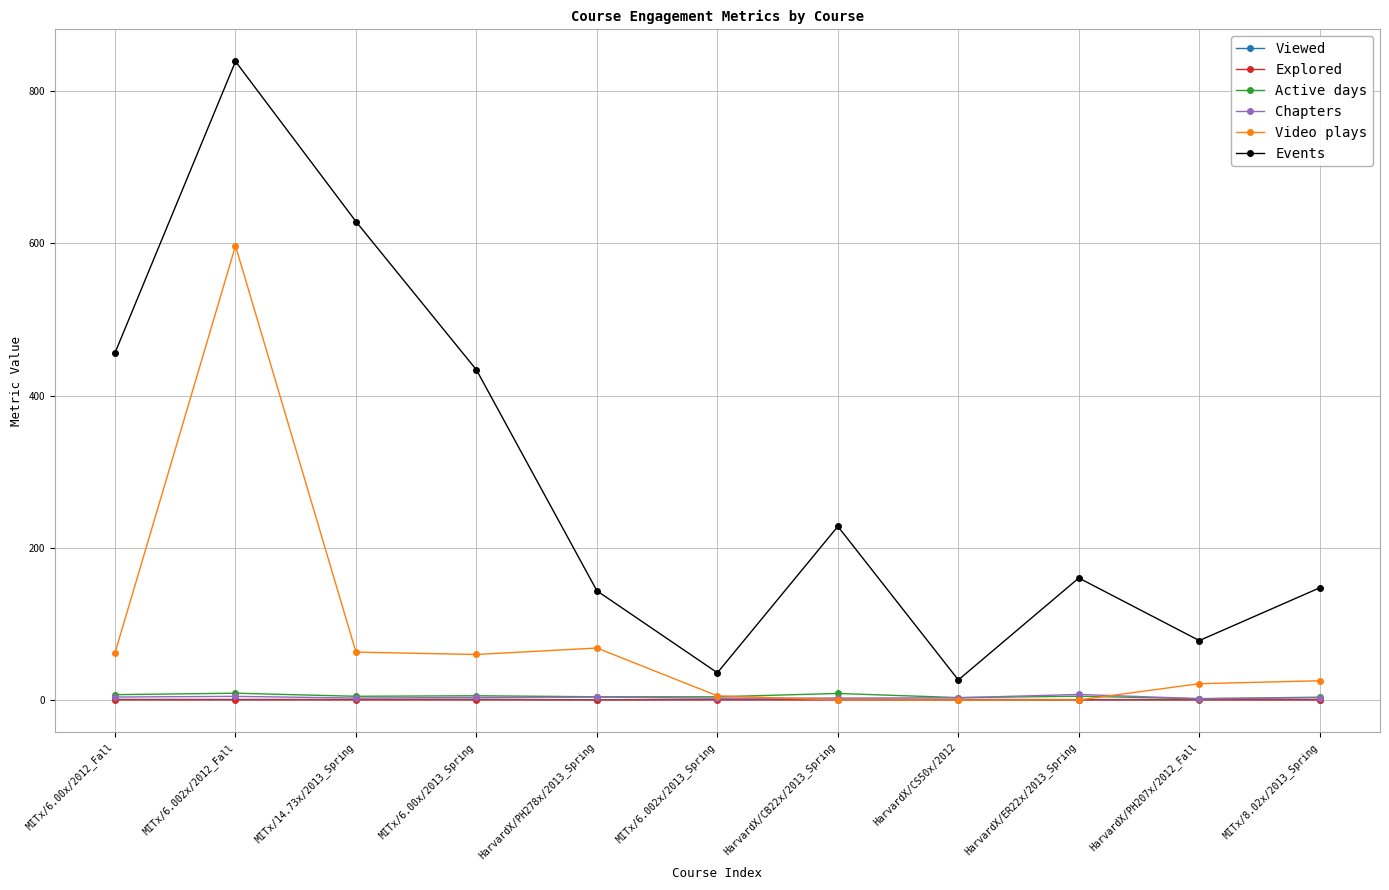

Which category has the highest value across all series?

MITx/6.002x/2012_Fall